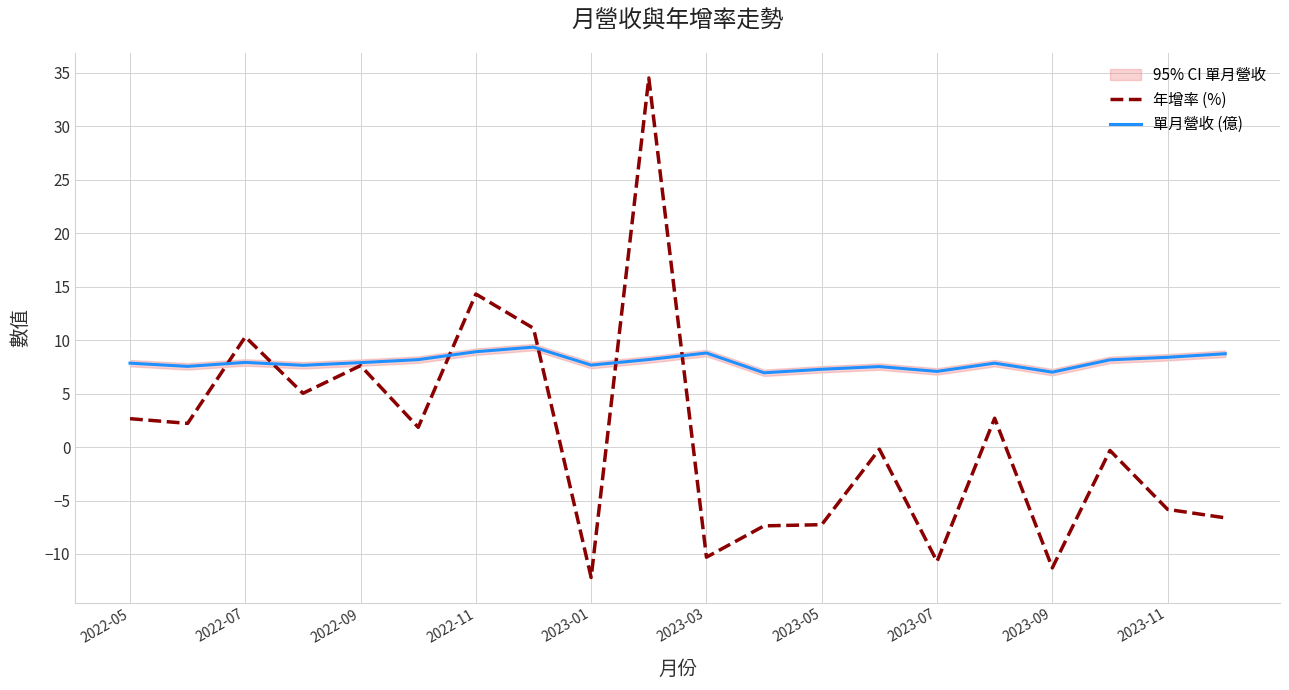

Does the chart have visible grid lines?

Yes